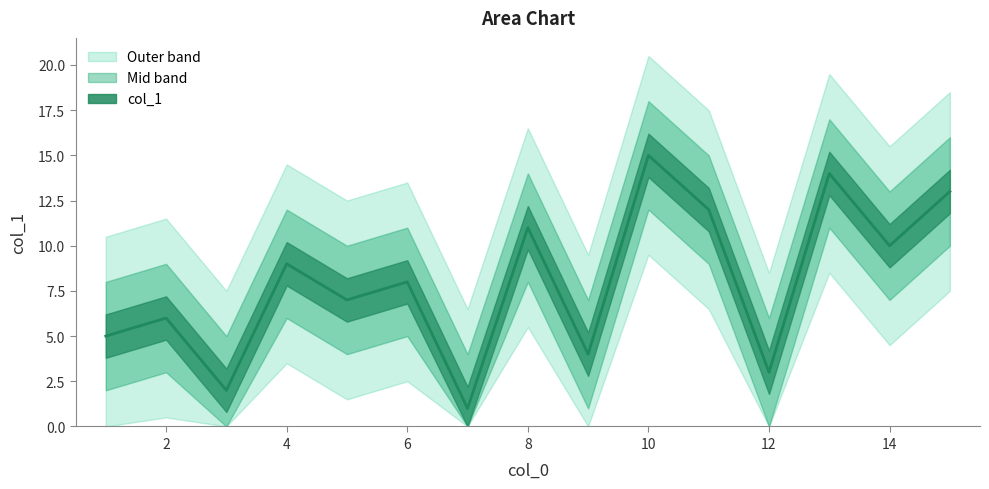

The chart shows a value of 7 at 16. True or false?

False